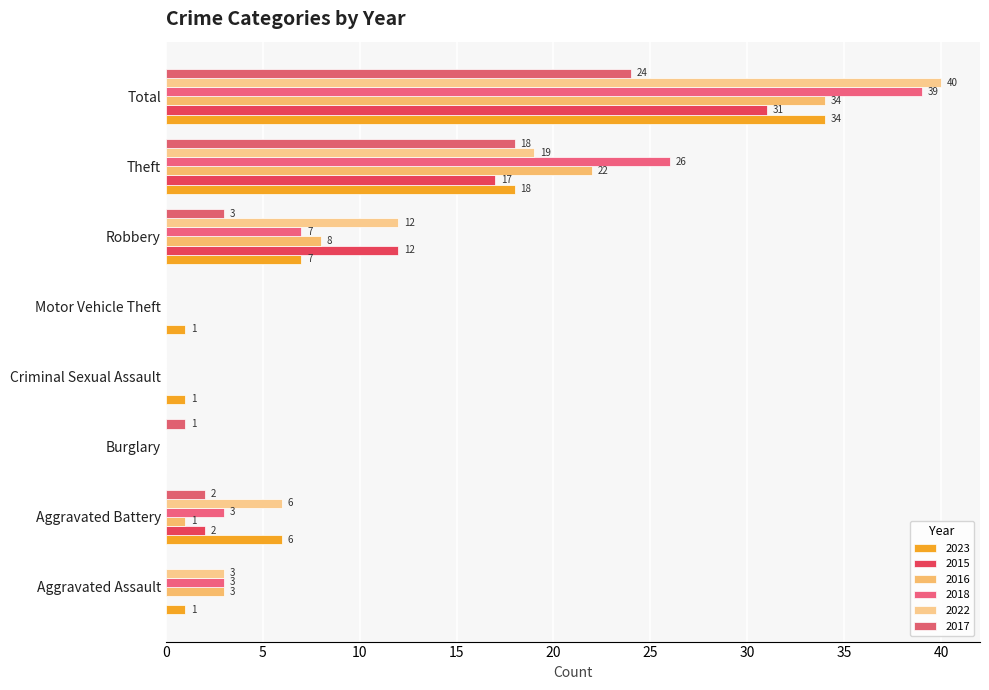

What is the label of the 7th bar from the right?

Aggravated Battery